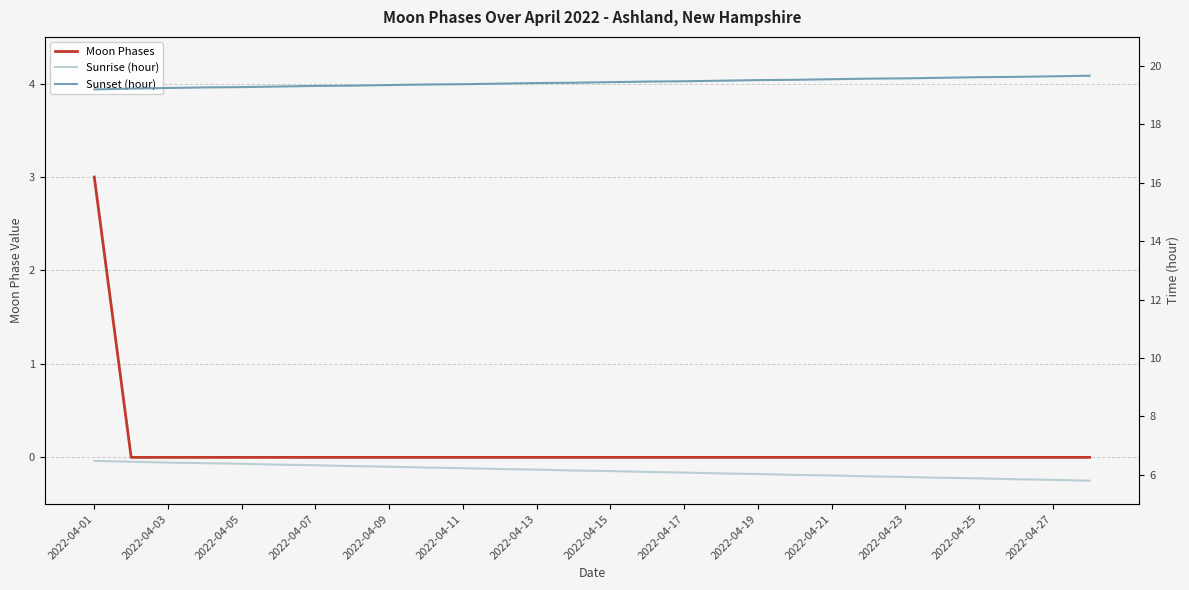

What are all the series names shown in the legend?

Moon Phases, Sunrise (hour), Sunset (hour)